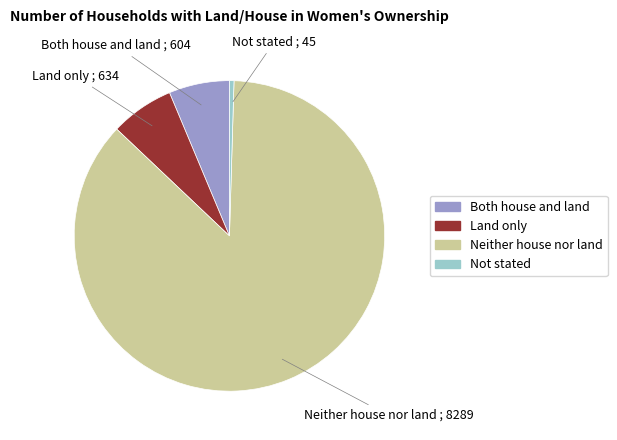

Approximately how many times larger is the value at Not stated compared to Land only?

0.1